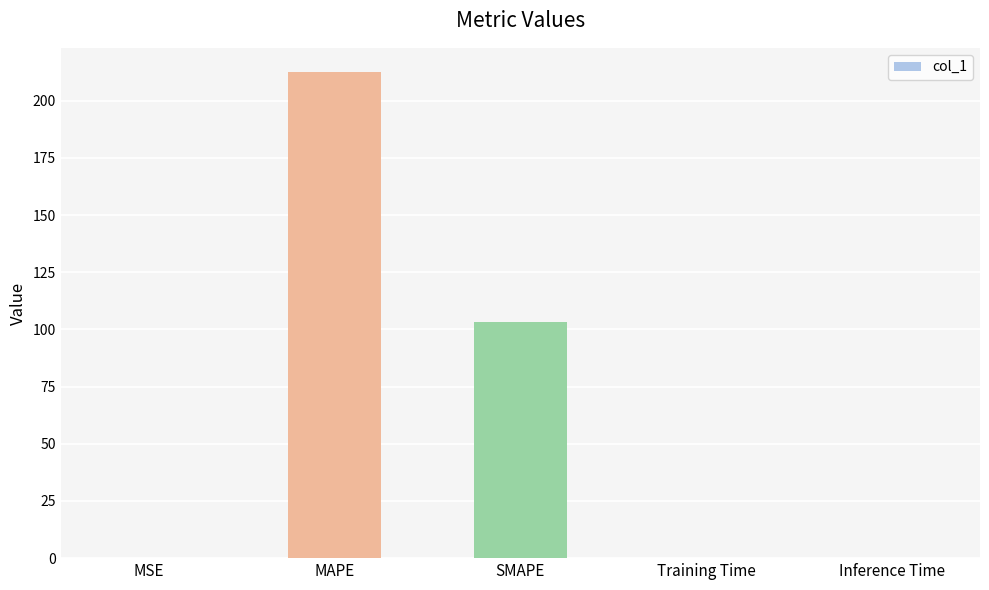

At which label is the value closest to 106?

SMAPE